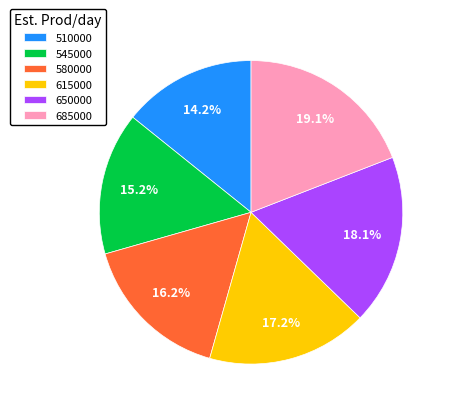

To the nearest percent, what is the average slice percentage?

17%